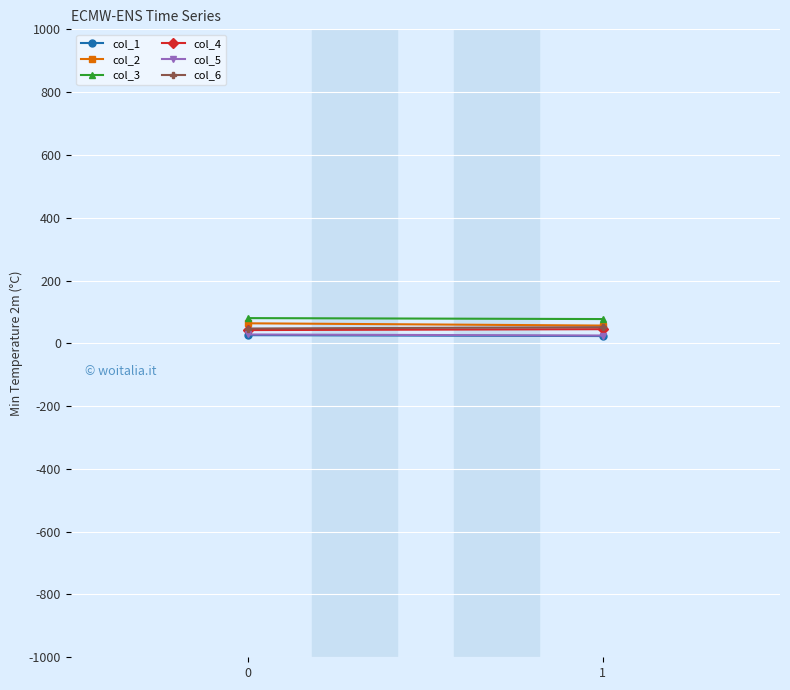

The value of col_3 at 1 is 133.5. True or false?

False